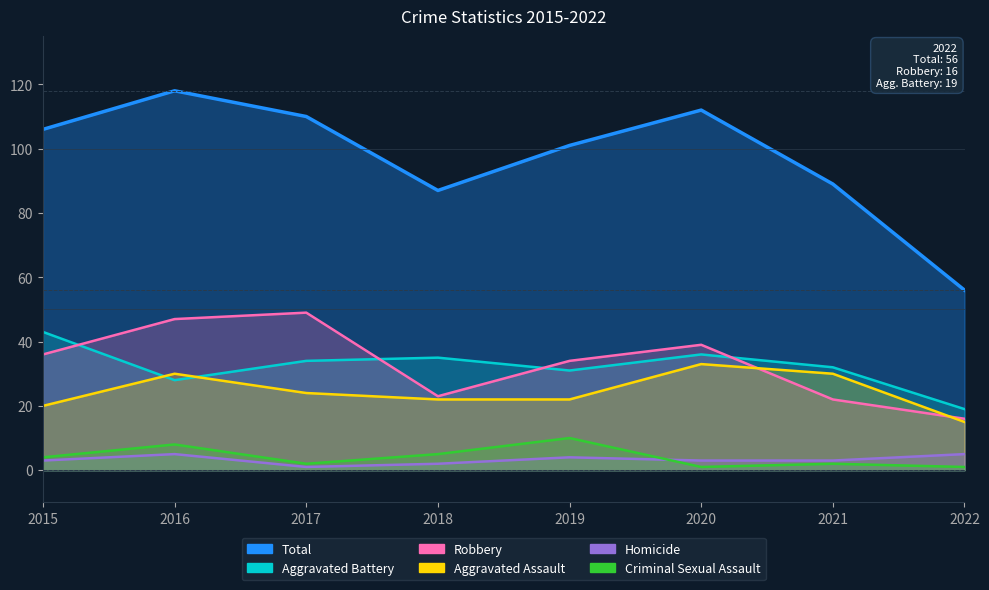

Count the Criminal Sexual Assault values in the range 2 to 8.

5